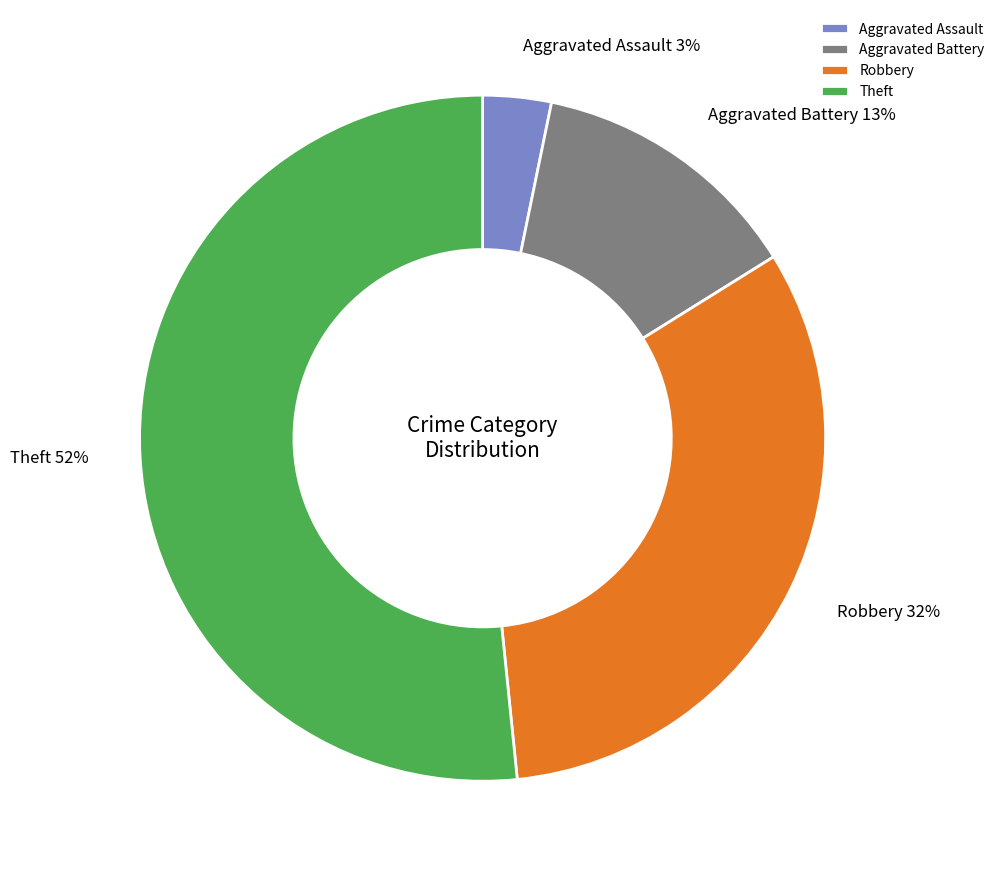

To the nearest percent, what is the combined percentage of Robbery and Aggravated Assault?

35%